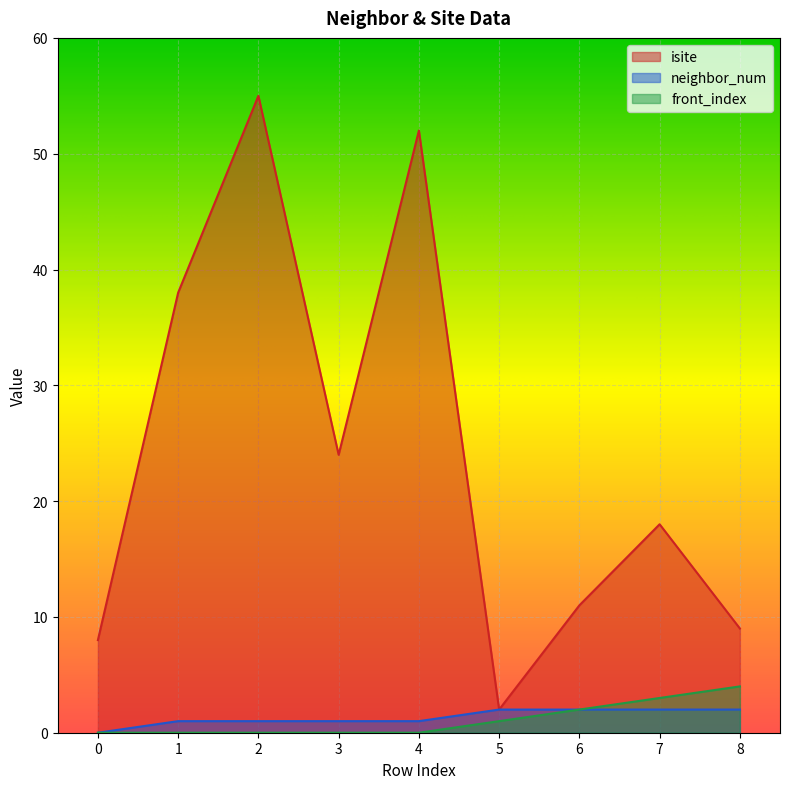

List the series in order of their peak value, highest first.

isite, front_index, neighbor_num